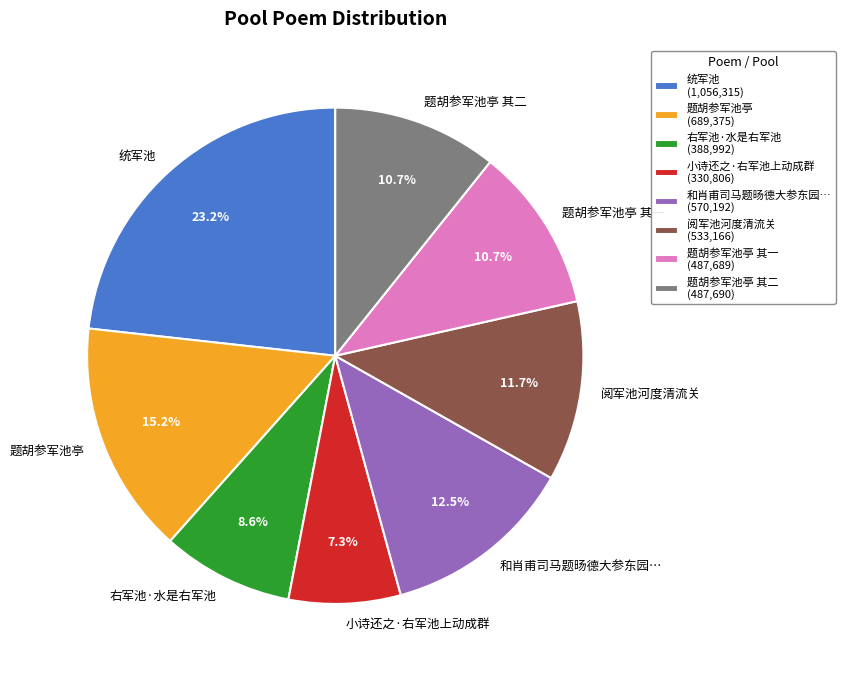

What is the total percentage of 右军池·水是右军池 and 统军池?

31.8%